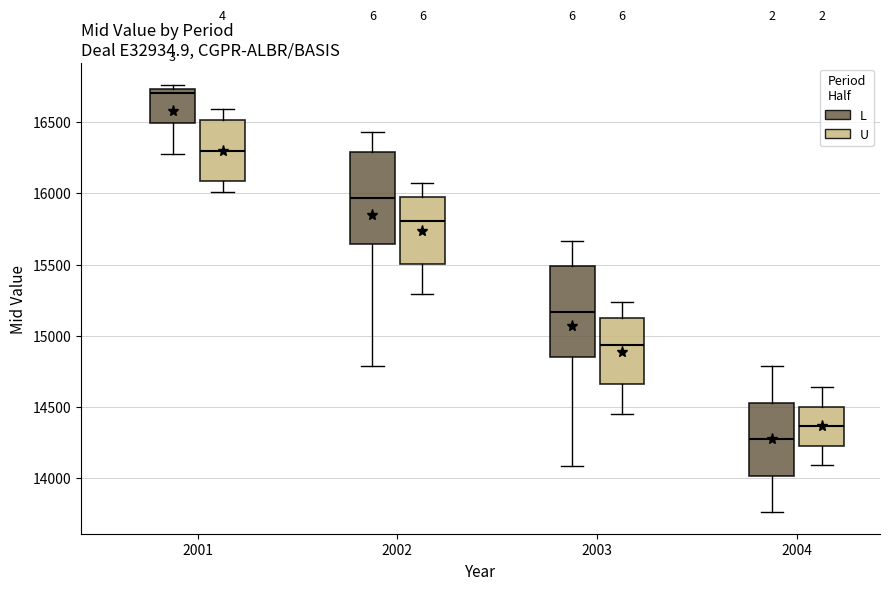

Reading left to right, read every box against the y-axis: the position of its median line, the range the box covers, and the ends of its whiskers. The values are not printed on the chart, so give them approximately, as read against the axis.

2001 (L): median 16700, box 16500 to 16750, whiskers 16300 to 16750 (just above the box's upper edge)
2001 (U): median 16300, box 16100 to 16500, whiskers 16000 to 16600
2002 (L): median 15950, box 15650 to 16300, whiskers 14800 to 16450
2002 (U): median 15800, box 15500 to 15950, whiskers 15300 to 16050
2003 (L): median 15150, box 14850 to 15500, whiskers 14100 to 15650
2003 (U): median 14950, box 14650 to 15100, whiskers 14450 to 15250
2004 (L): median 14250, box 14000 to 14550, whiskers 13750 to 14800
2004 (U): median 14350, box 14250 to 14500, whiskers 14100 to 14650